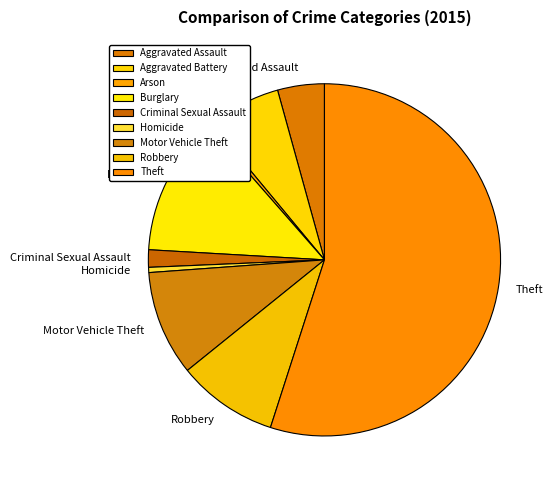

Combined, do Aggravated Assault and Aggravated Battery account for over 50%?

No